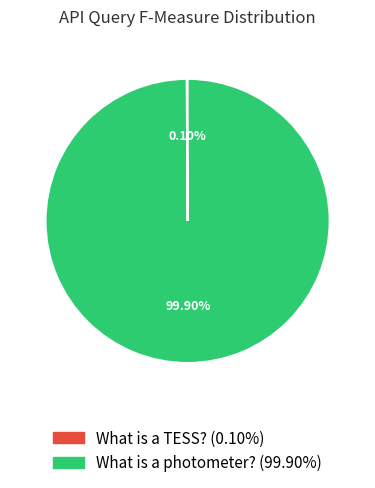

Which category has the biggest portion of the pie?

What is a photometer?